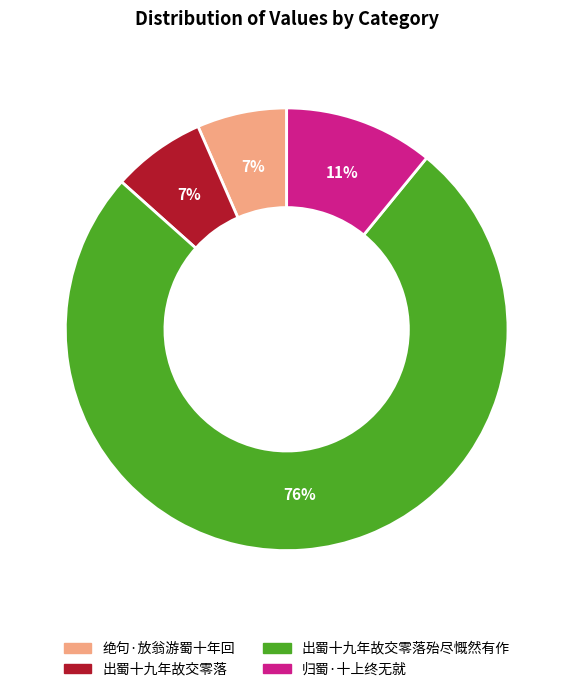

How many slices are in this pie chart?

4